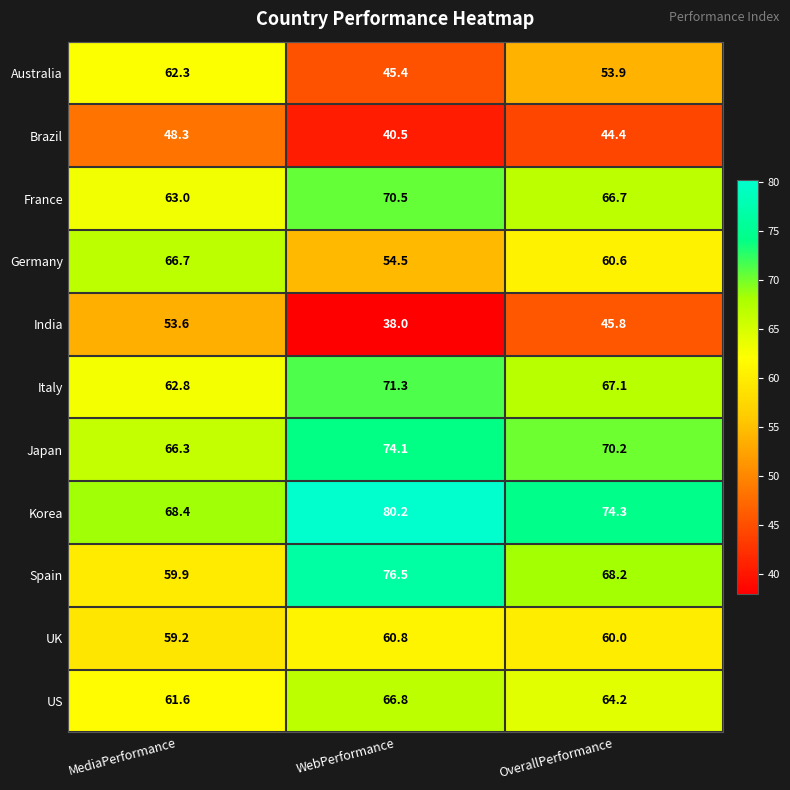

Which label corresponds to the smallest value in the chart?

WebPerformance